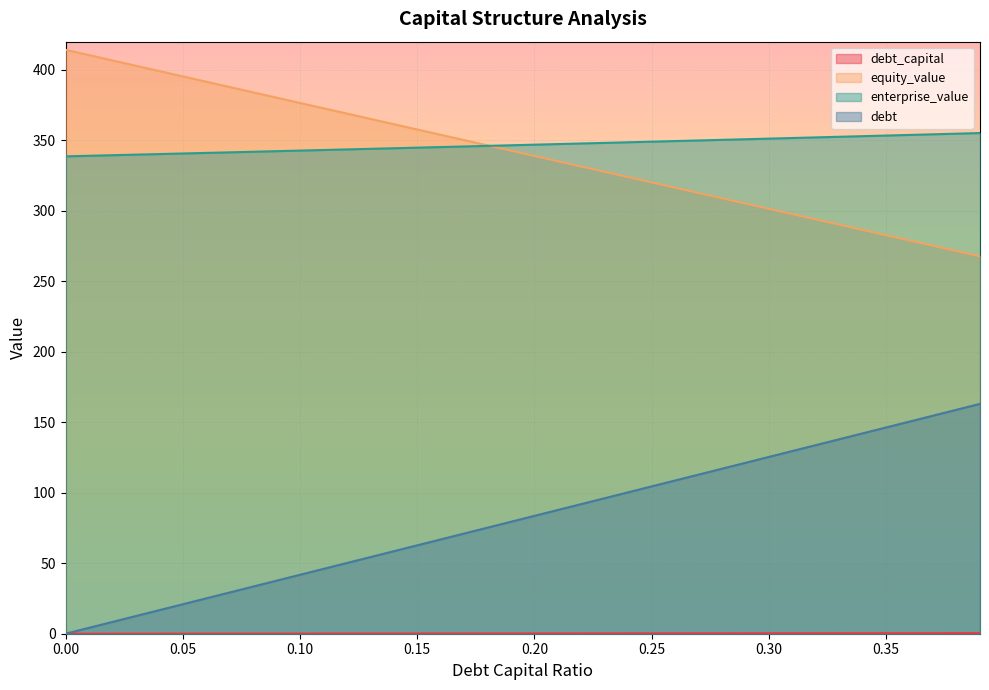

What is the value of the enterprise_value point at the 8th from the left?

341.5